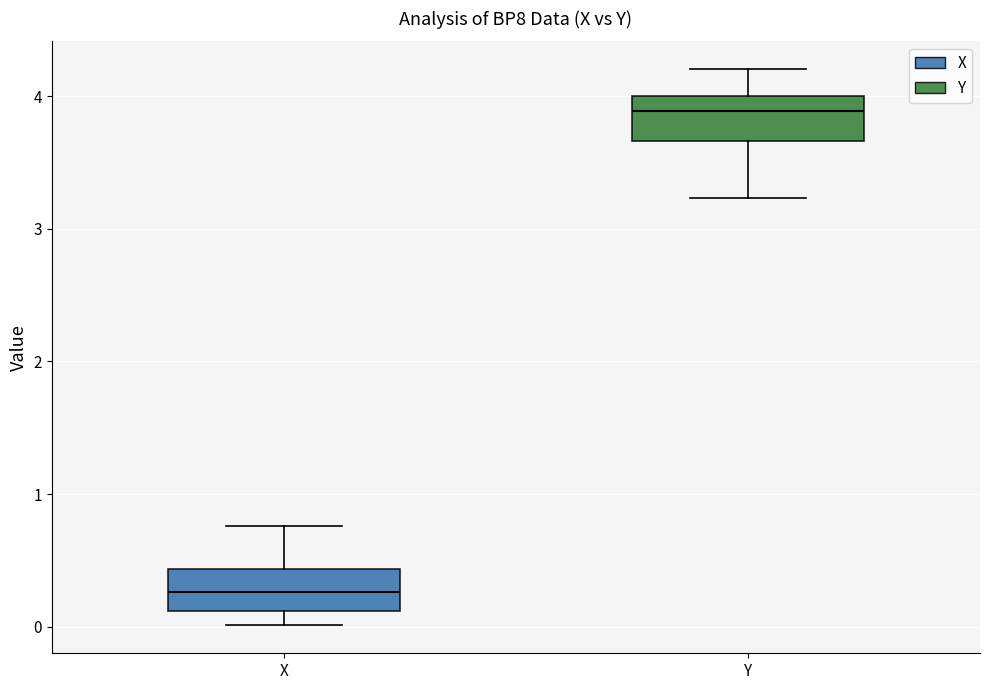

Where is the lower edge of the box for X on the y-axis? The values are not printed on the chart, so give them approximately, as read against the axis.

0.1